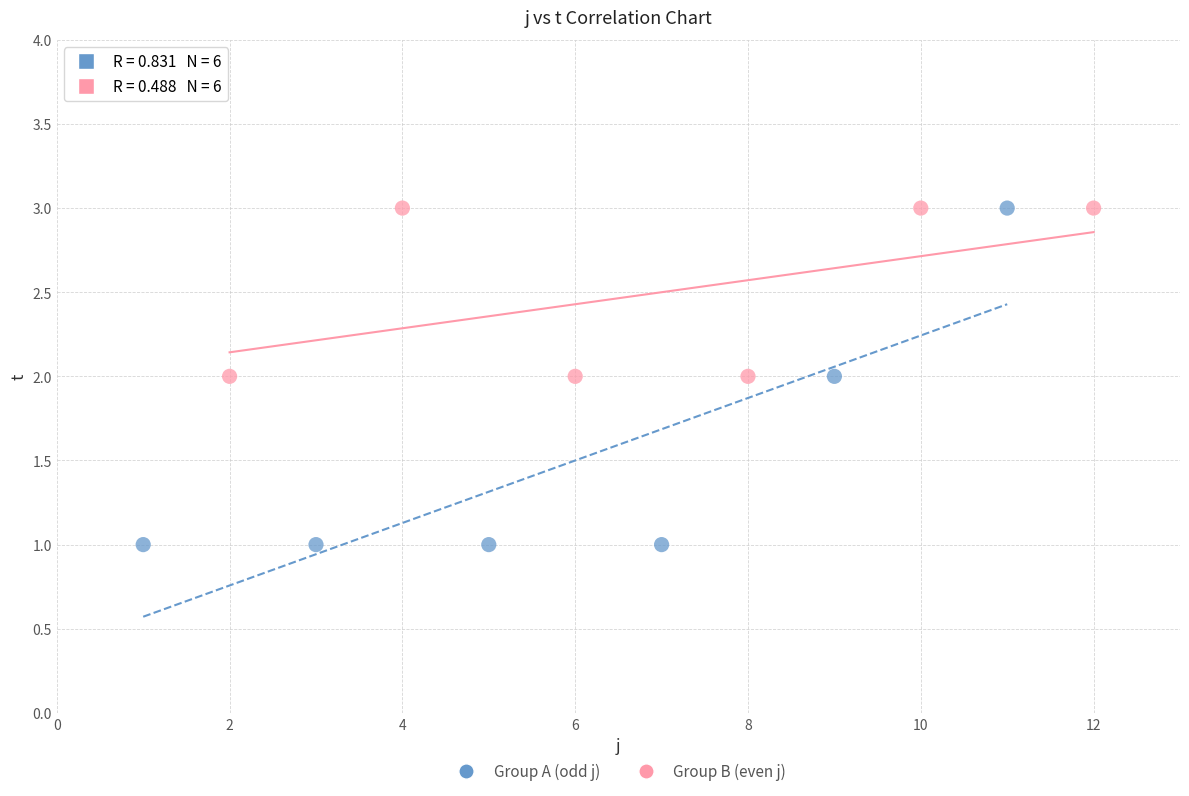

What are all the series names shown in the legend?

Group A (odd j), Group B (even j)